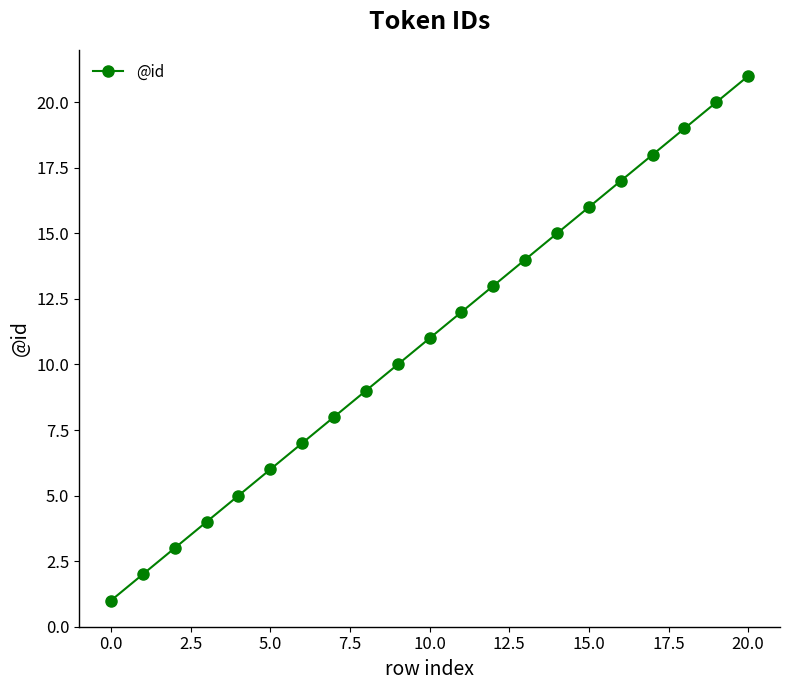

True or false: the data has more than 2 interior local peaks.

False